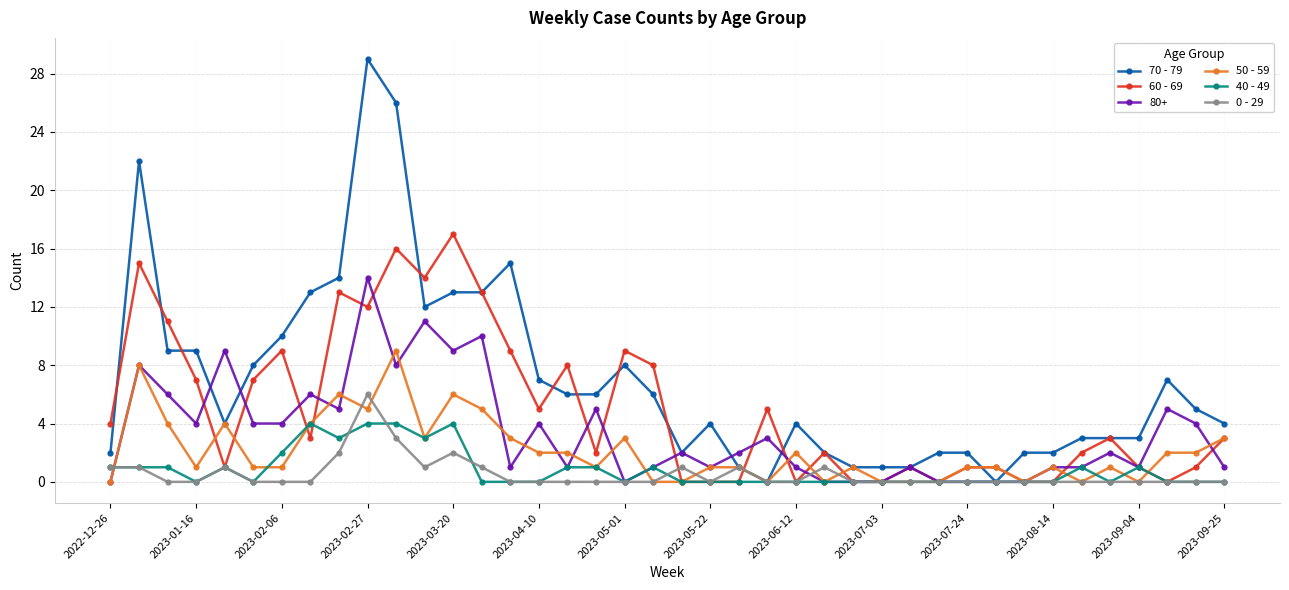

What is the greatest value displayed?

29